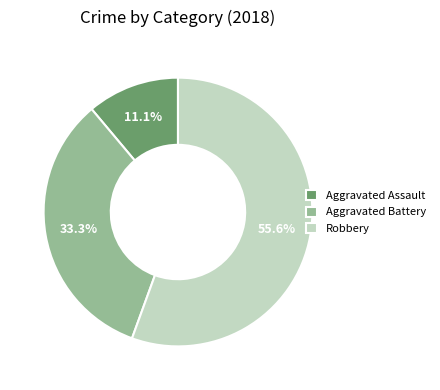

What is the smallest slice in the pie chart?

Aggravated Assault